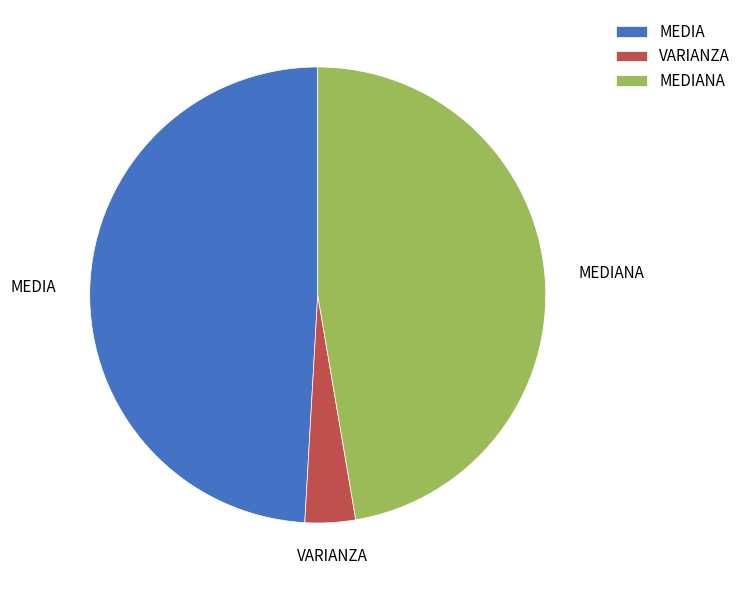

Which category has the smallest portion of the pie?

VARIANZA